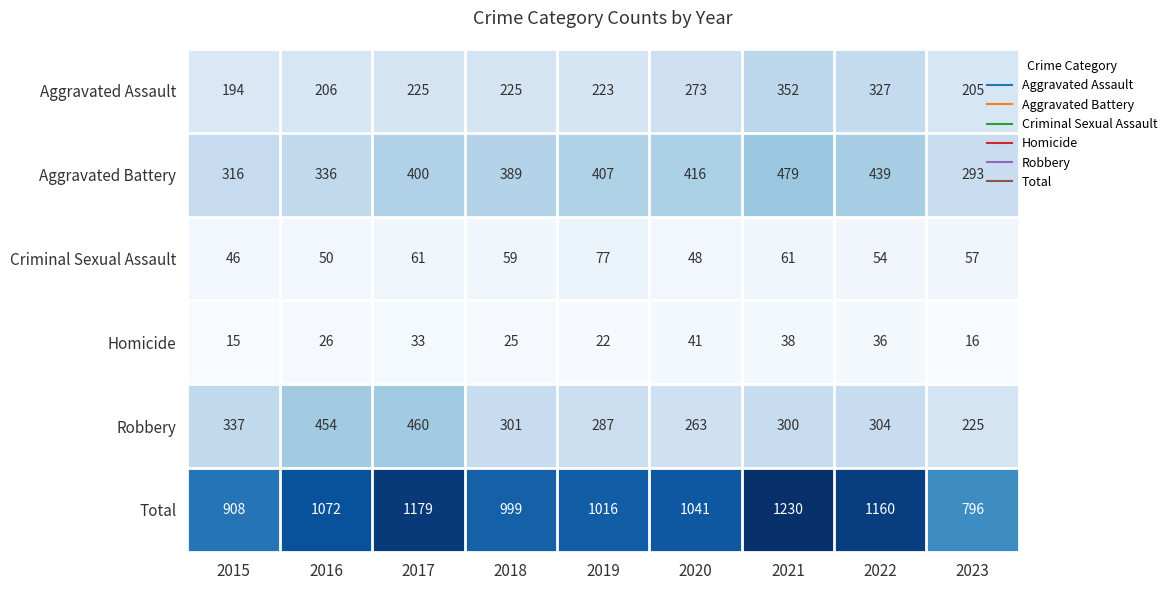

Is it true that Aggravated Battery equals 407 at 2019?

True